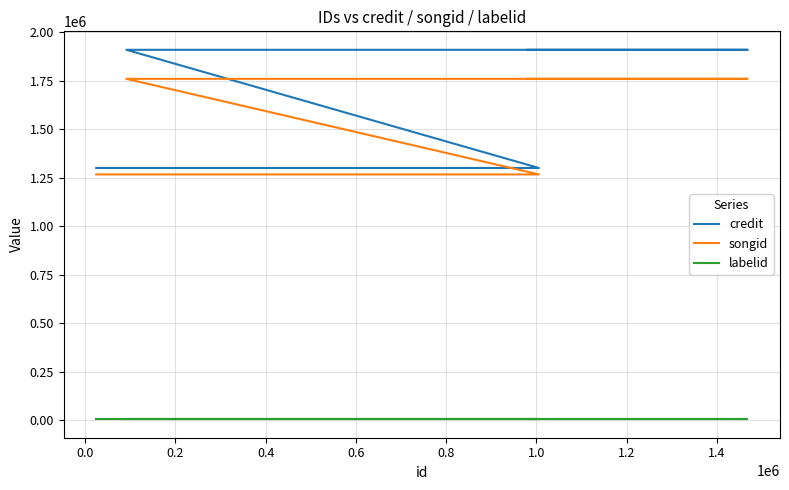

At how many categories does at least one series exceed 834067?

7